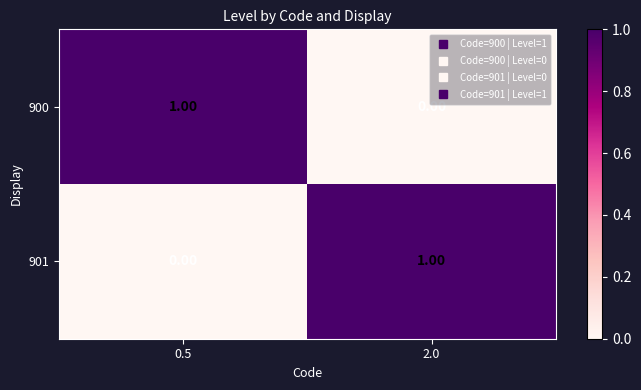

Count the number of categories in the chart.

2